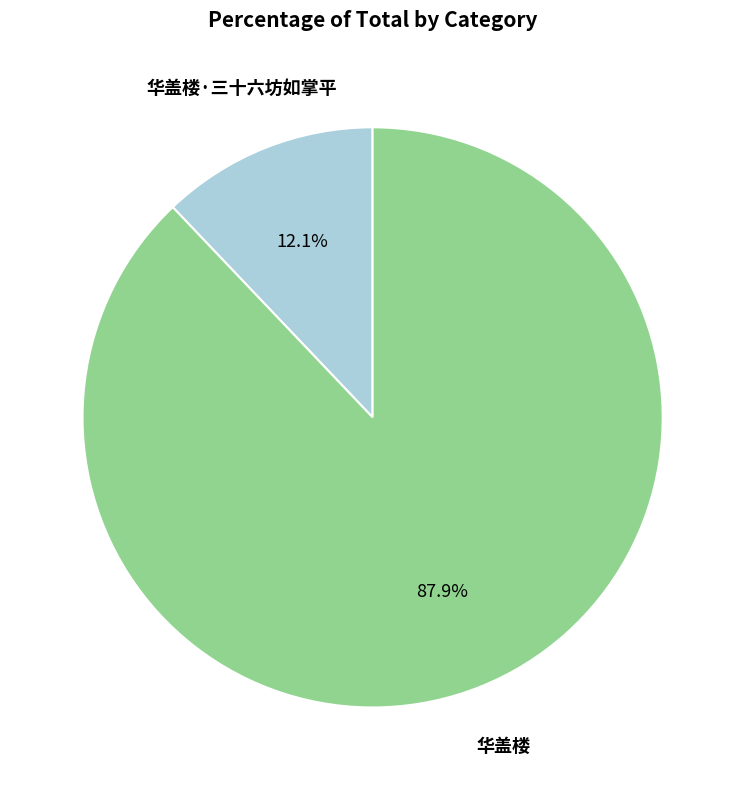

Is there any slice that represents more than half of the pie?

Yes